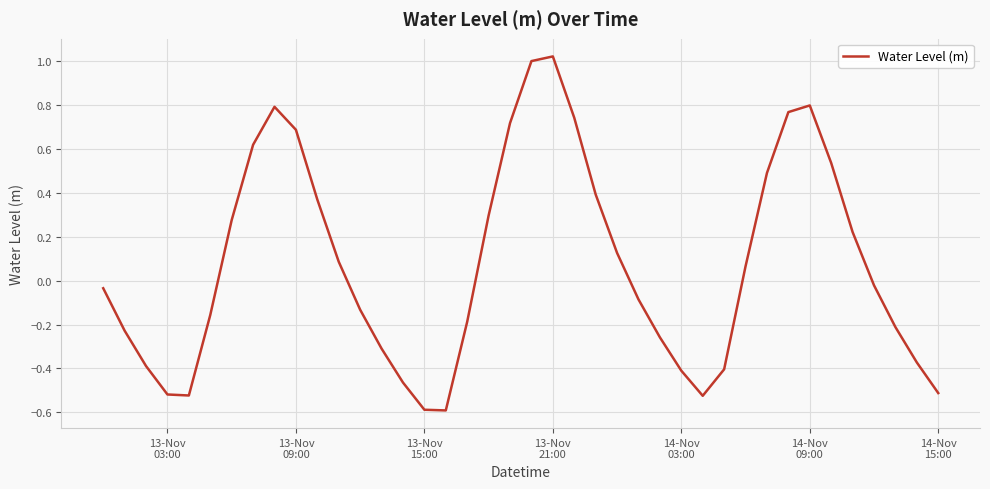

How many values are below 0?

21